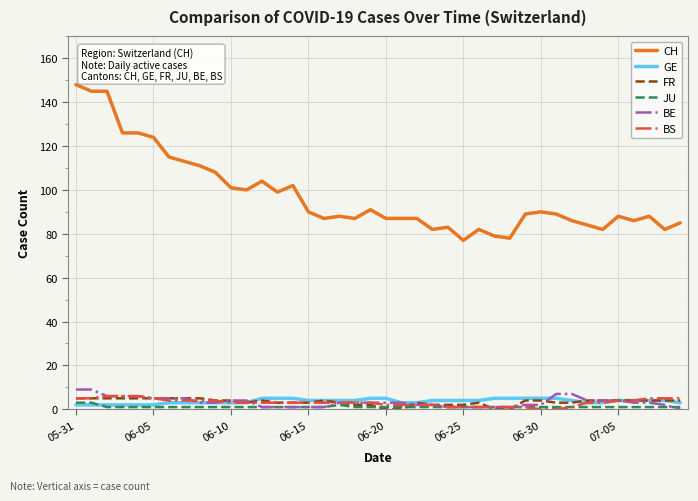

What is the maximum value for CH?

148